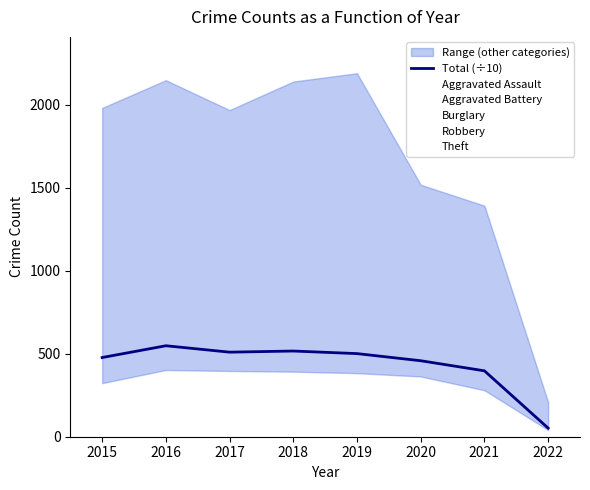

Rank the series by their maximum value, from highest to lowest.

Theft, Robbery, Aggravated Battery, Total (÷10), Aggravated Assault, Burglary